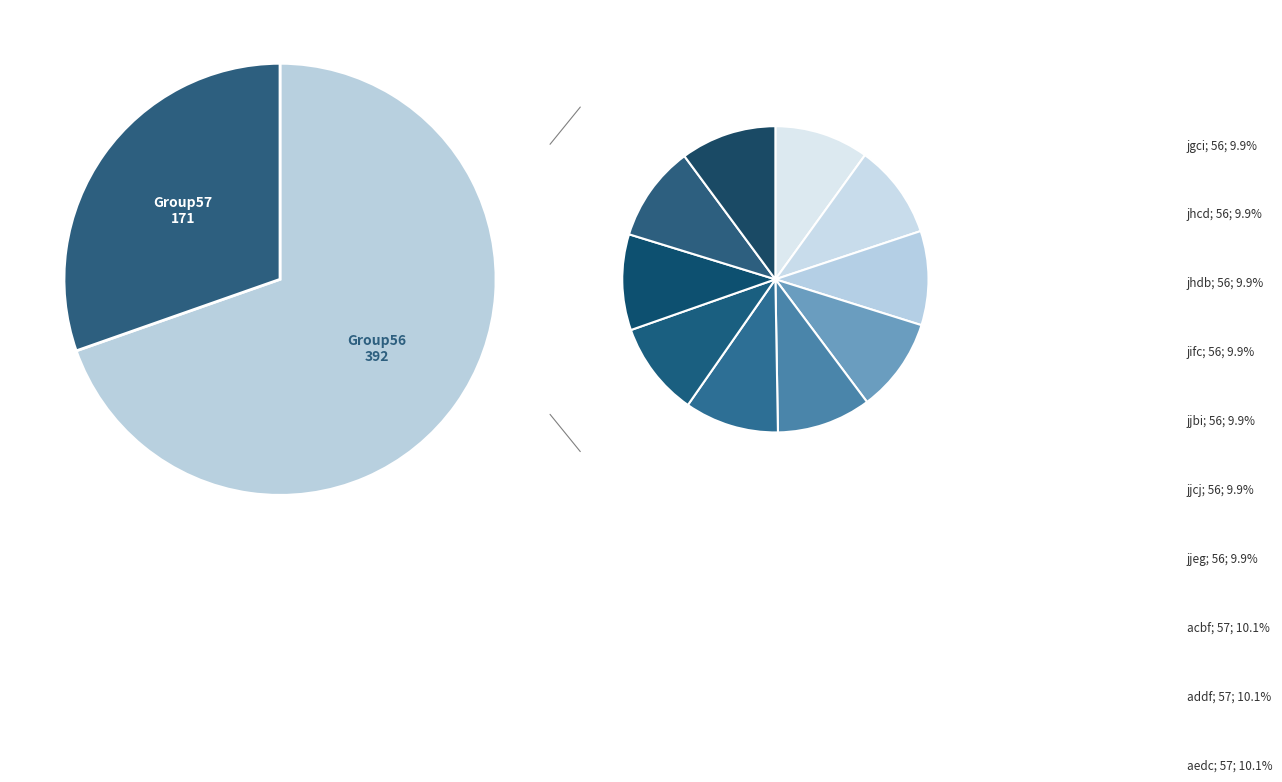

What percentage is the aedc slice, to the nearest percent?

10%